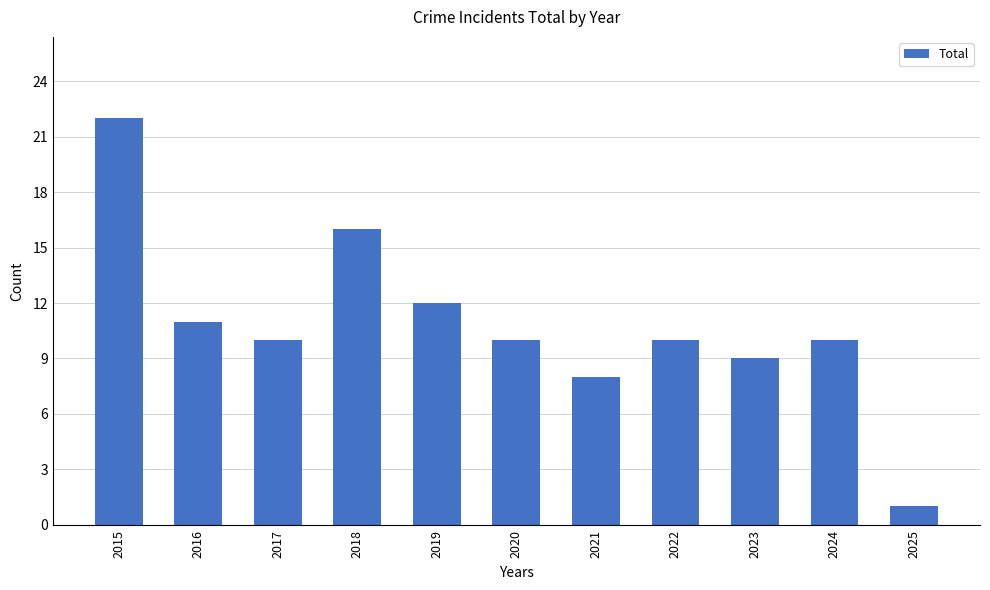

What is the value of the 3rd bar from the left?

10